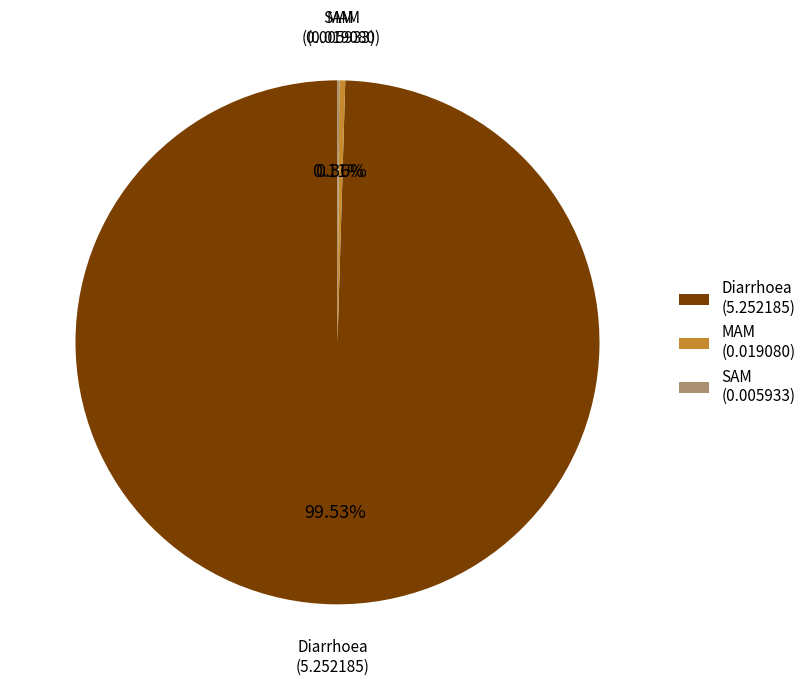

Combined, do Diarrhoea (5.252185) and MAM (0.019080) account for over 50%?

Yes